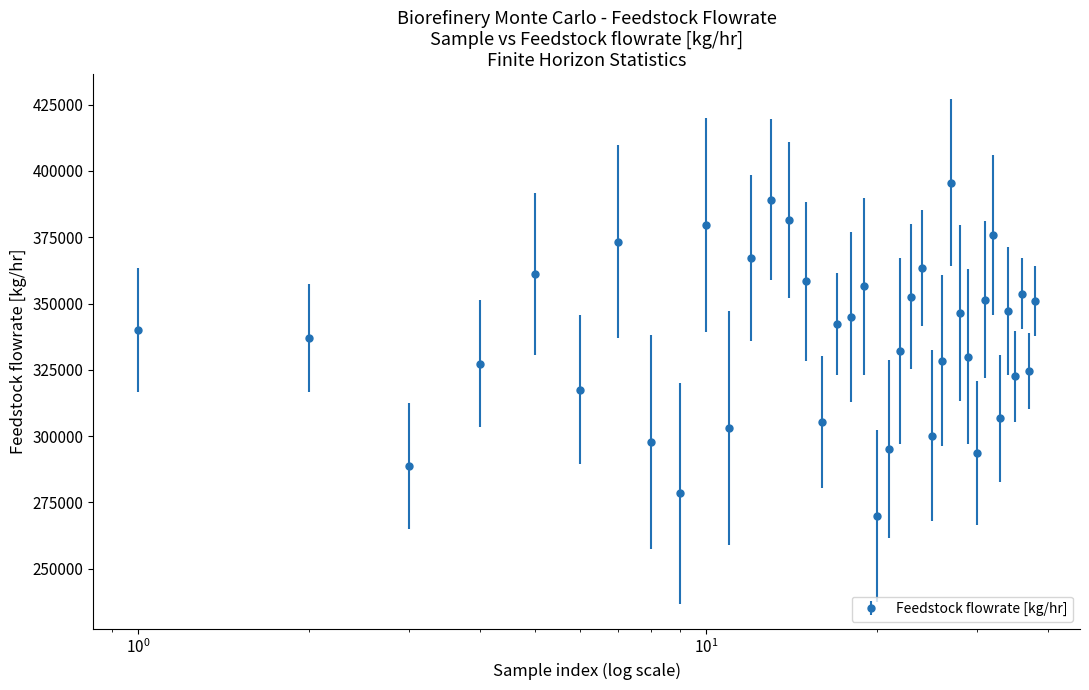

What is the value of the 15th point from the left?

358387.3